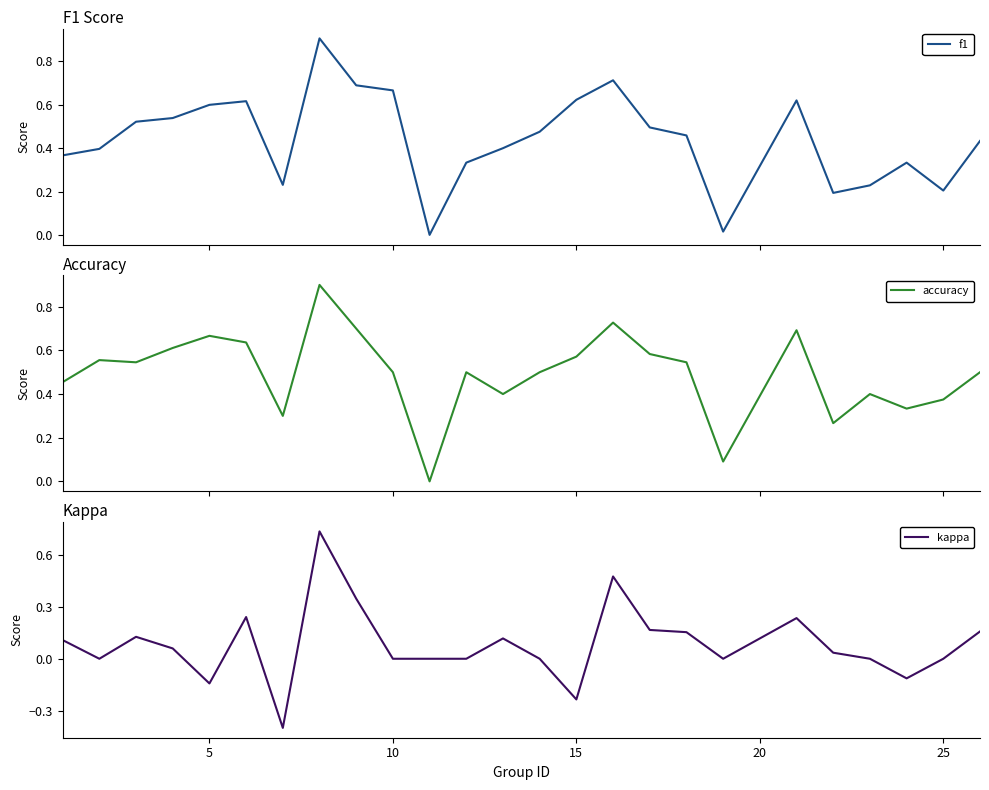

What is the lowest value of the kappa series?

-0.4